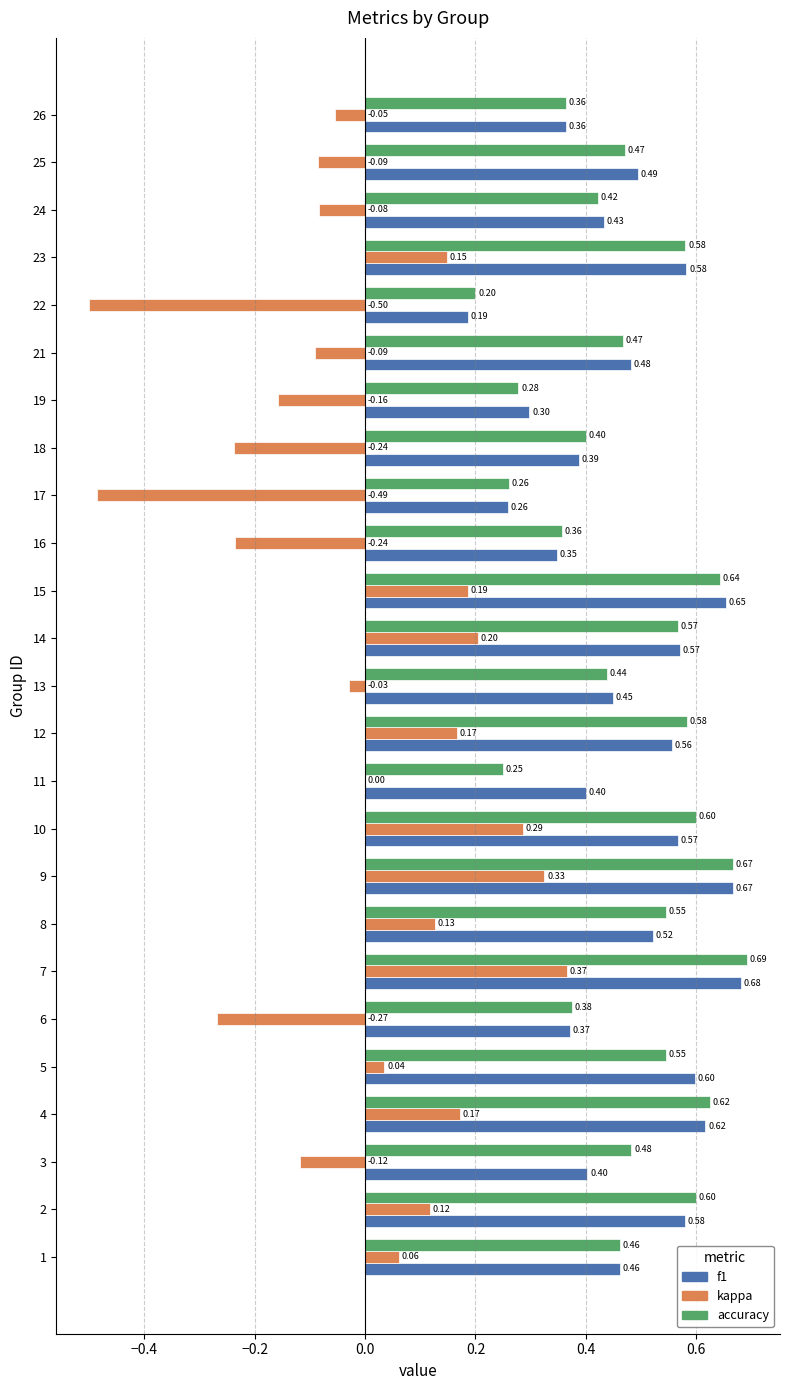

Is the value of f1 at 13 greater than the value of accuracy at 5?

No